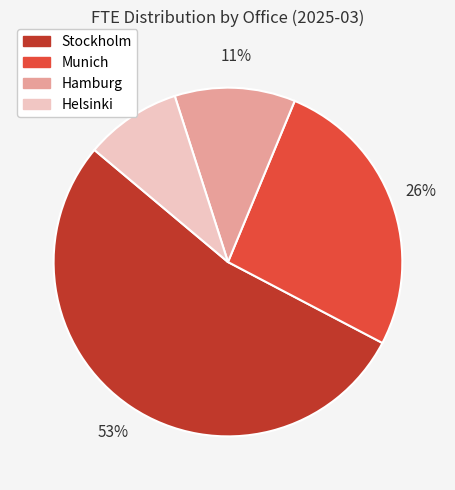

Count the number of slices in the pie.

4